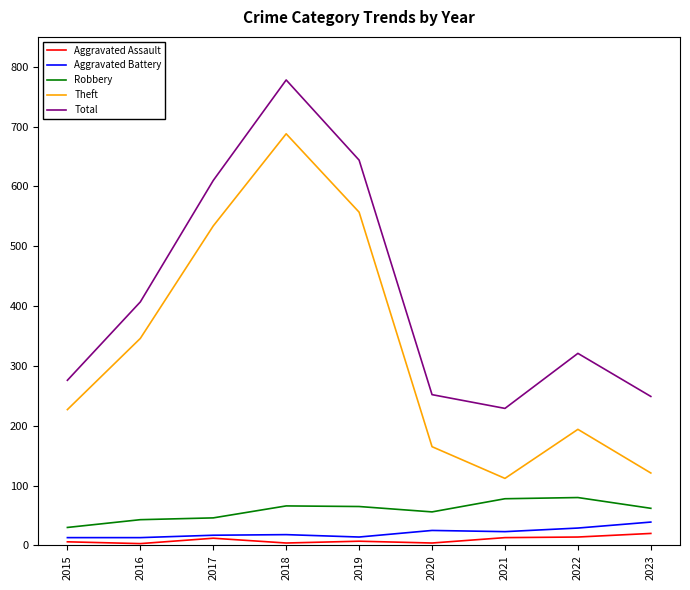

Which category has the highest value in the Theft series?

2018